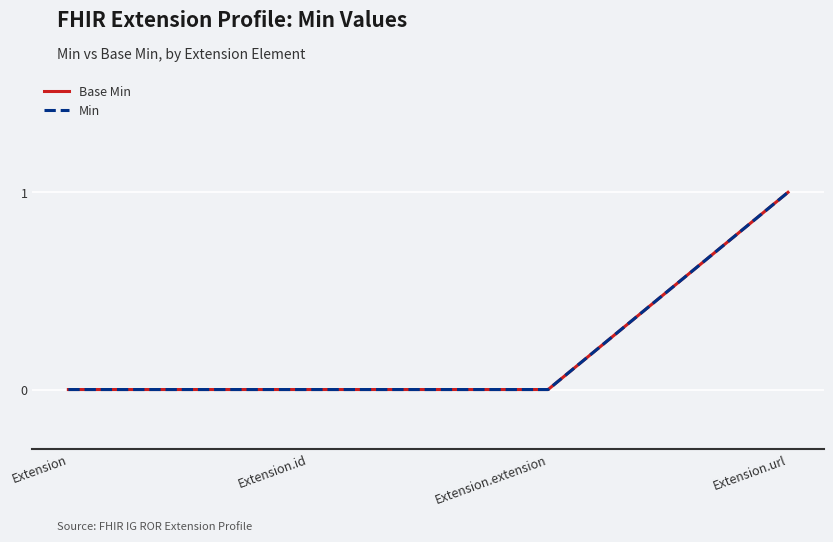

Does the chart display data point markers on the line(s)?

No